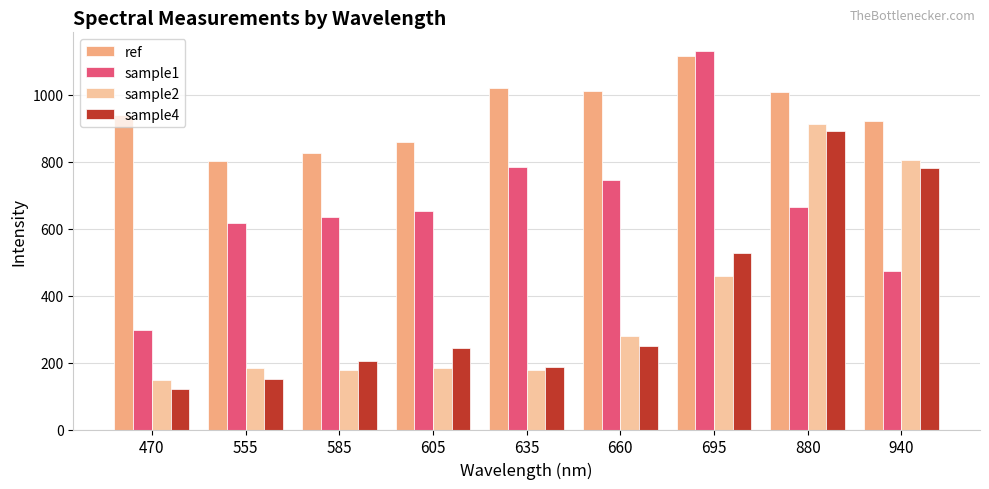

At which category is the sum across all series the highest?

880